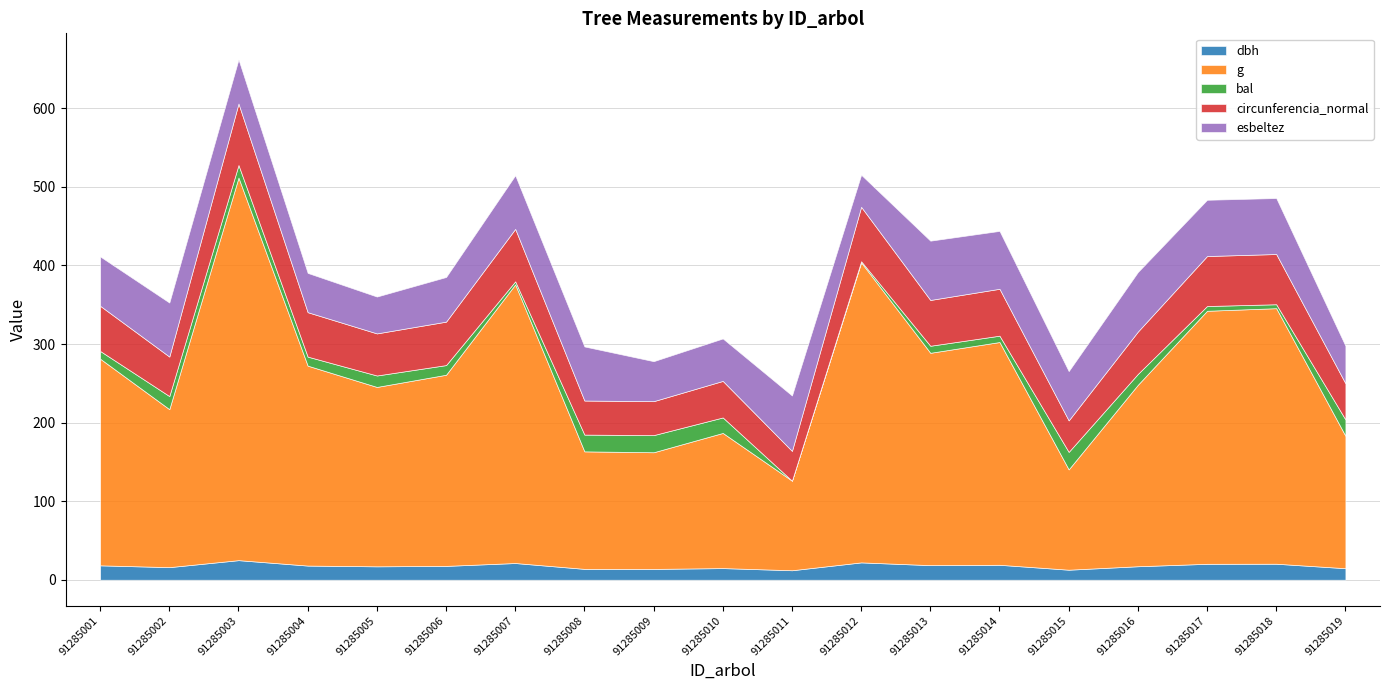

Is the value of dbh at 91285009 greater than the value of circunferencia_normal at 91285008?

No